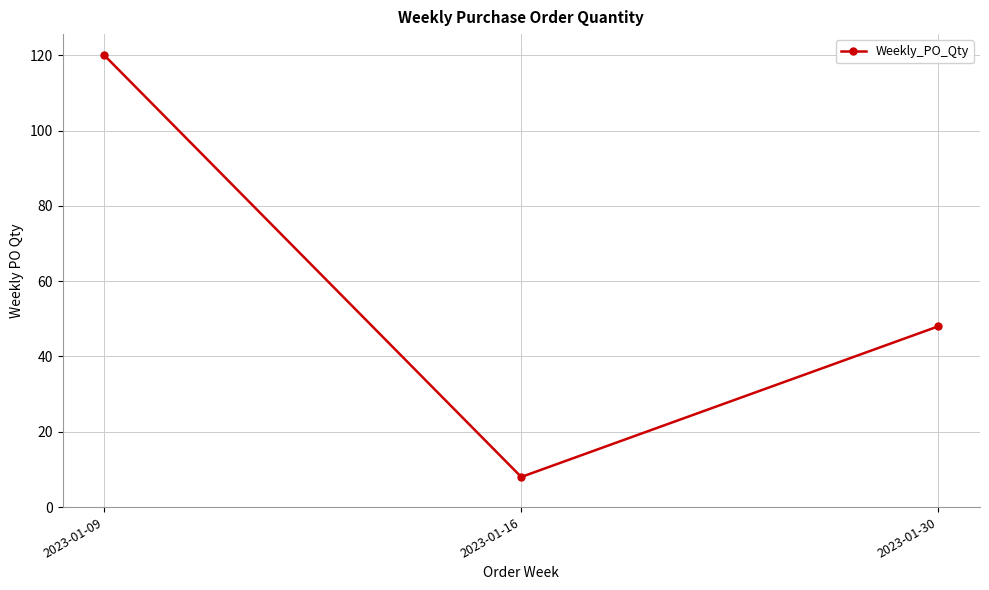

True or false: the data shows 120 at 2023-01-09.

True